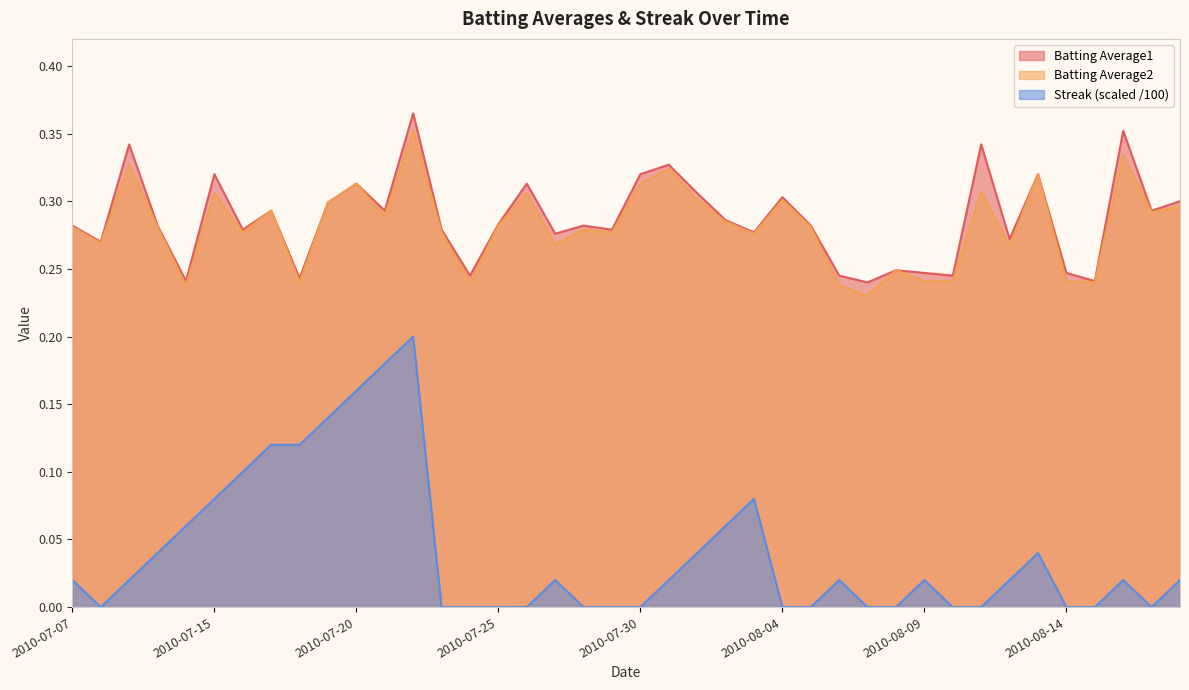

Which category has the lowest value across all series?

2010-07-08